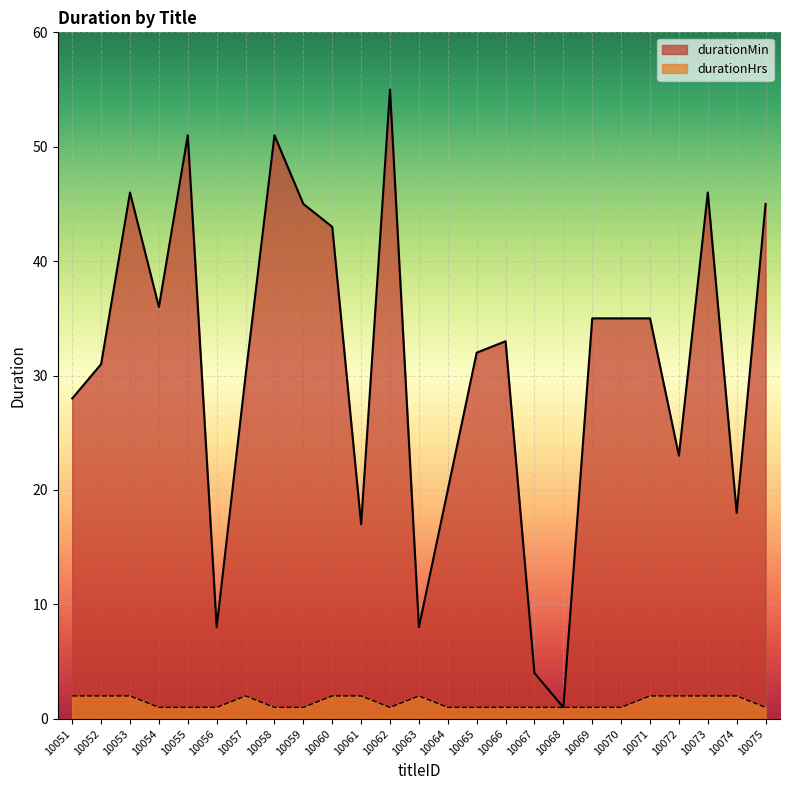

What is the smallest value displayed?

1